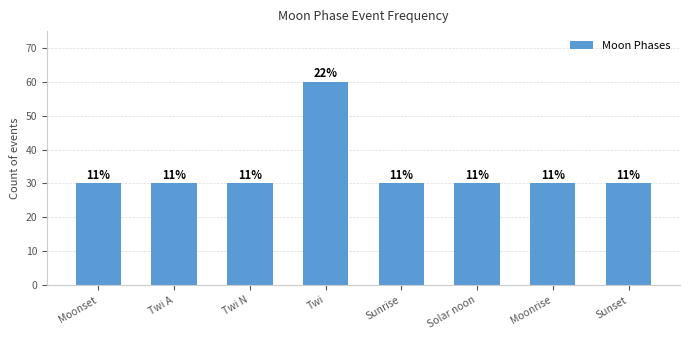

What is the sum of all values?

270